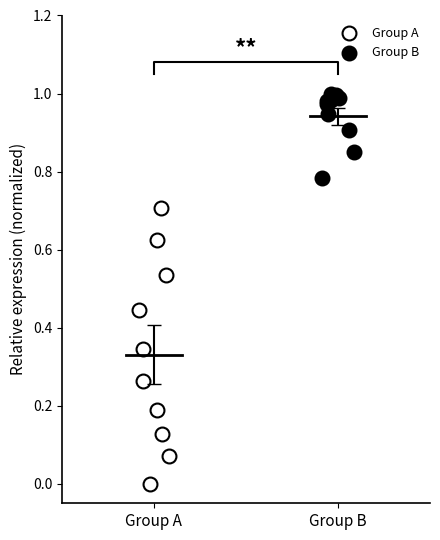

Which series reaches the minimum Y coordinate?

Group A